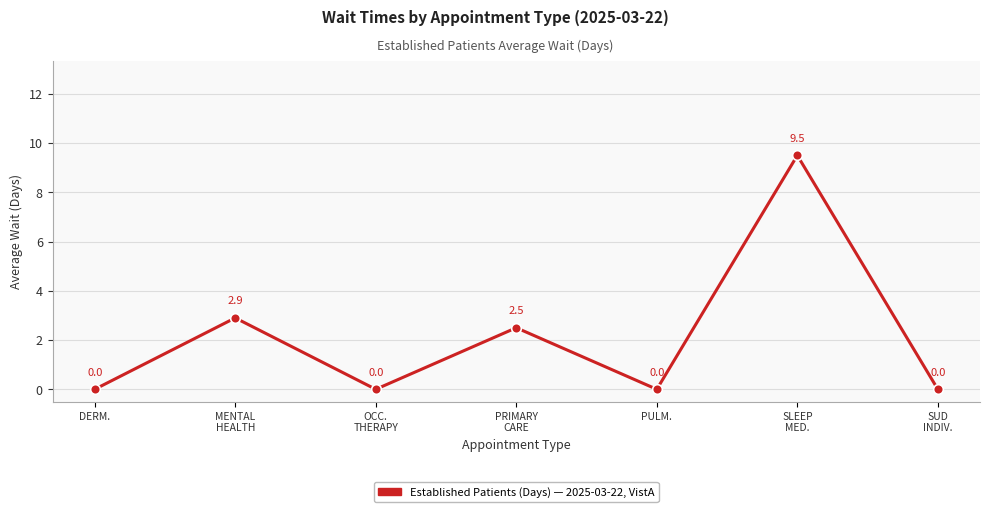

True or false: the data shows -3.4 at DERM..

False